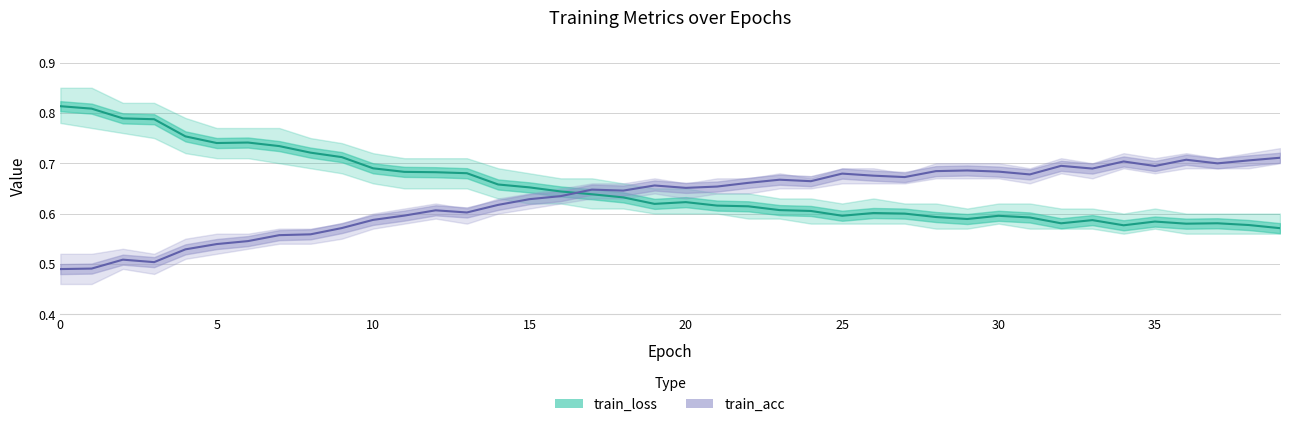

True or false: train_loss has more than 1 interior local peaks.

True